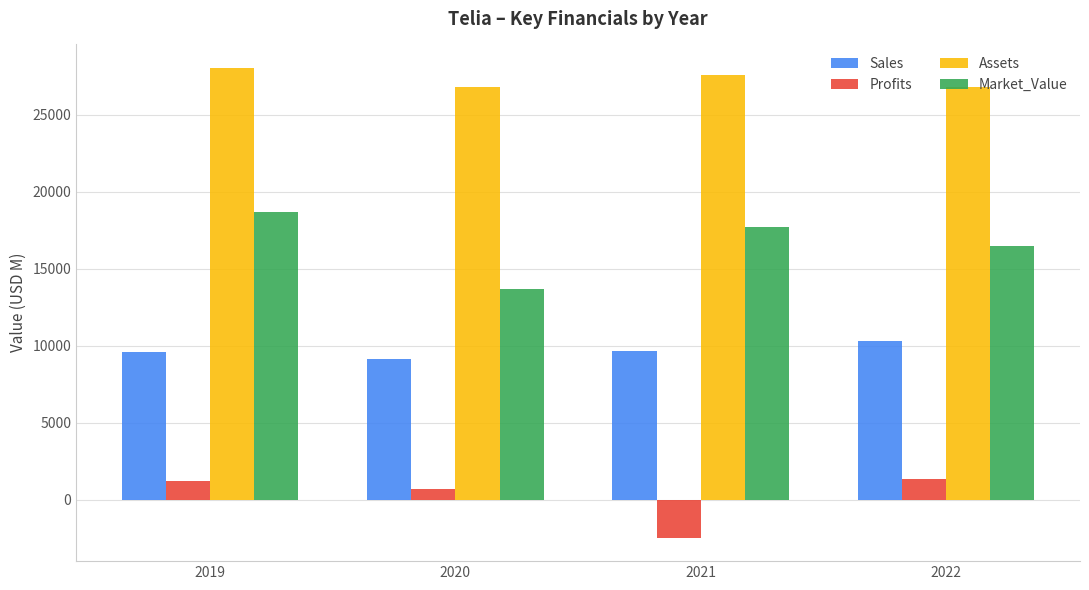

What are all the series names shown in the legend?

Sales, Profits, Assets, Market_Value